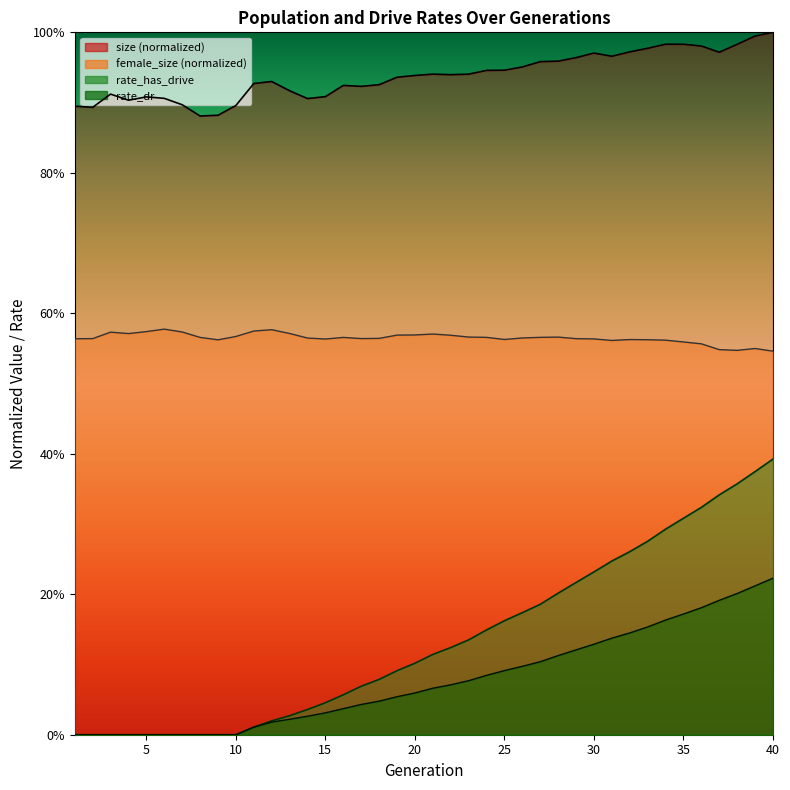

Reading left to right, extract all data points from this chart.

size: 0.9	0.9	0.9	0.9	0.9	0.9	0.9	0.9	0.9	0.9	0.9	0.9	0.9	0.9	0.9	0.9	0.9	0.9	0.9	0.9	0.9	0.9	0.9	0.9	0.9	1.0	1.0	1.0	1.0	1.0	1.0	1.0	1.0	1.0	1.0	1.0	1.0	1.0	1.0	1.0
female_size: 0.6	0.6	0.6	0.6	0.6	0.6	0.6	0.6	0.6	0.6	0.6	0.6	0.6	0.6	0.6	0.6	0.6	0.6	0.6	0.6	0.6	0.6	0.6	0.6	0.6	0.6	0.6	0.6	0.6	0.6	0.6	0.6	0.6	0.6	0.6	0.6	0.5	0.5	0.5	0.5
rate_dr: 0.0	0.0	0.0	0.0	0.0	0.0	0.0	0.0	0.0	0.0	0.0	0.0	0.0	0.0	0.0	0.0	0.0	0.0	0.1	0.1	0.1	0.1	0.1	0.1	0.1	0.1	0.1	0.1	0.1	0.1	0.1	0.1	0.2	0.2	0.2	0.2	0.2	0.2	0.2	0.2
rate_has_drive: 0.0	0.0	0.0	0.0	0.0	0.0	0.0	0.0	0.0	0.0	0.0	0.0	0.0	0.0	0.0	0.1	0.1	0.1	0.1	0.1	0.1	0.1	0.1	0.1	0.2	0.2	0.2	0.2	0.2	0.2	0.2	0.3	0.3	0.3	0.3	0.3	0.3	0.4	0.4	0.4